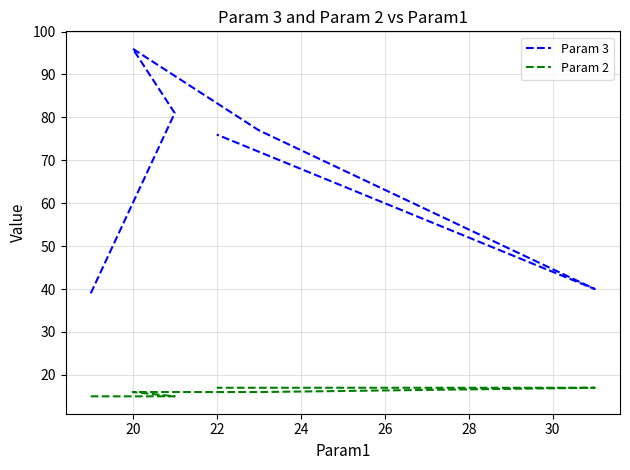

What is the difference between the second highest and second lowest values in the Param 2 series?

2